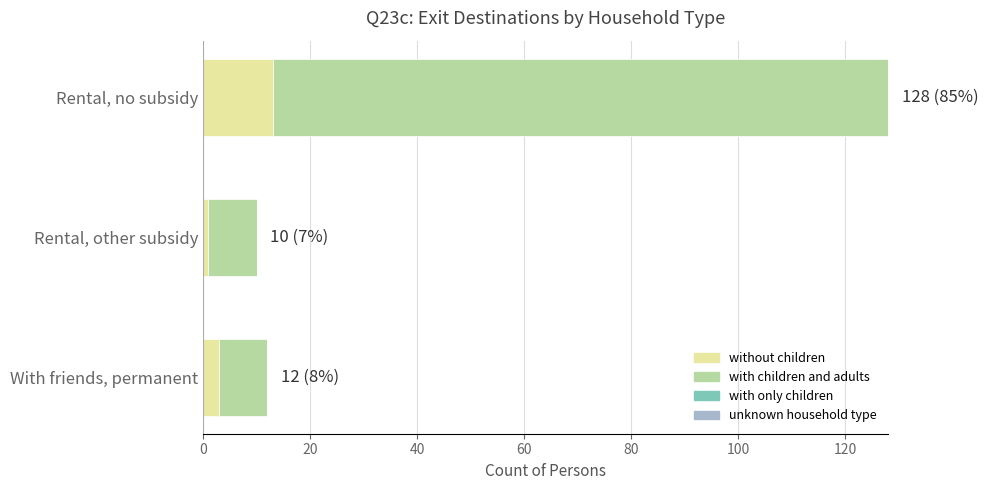

At which category is the sum across all series the highest?

Rental, no subsidy